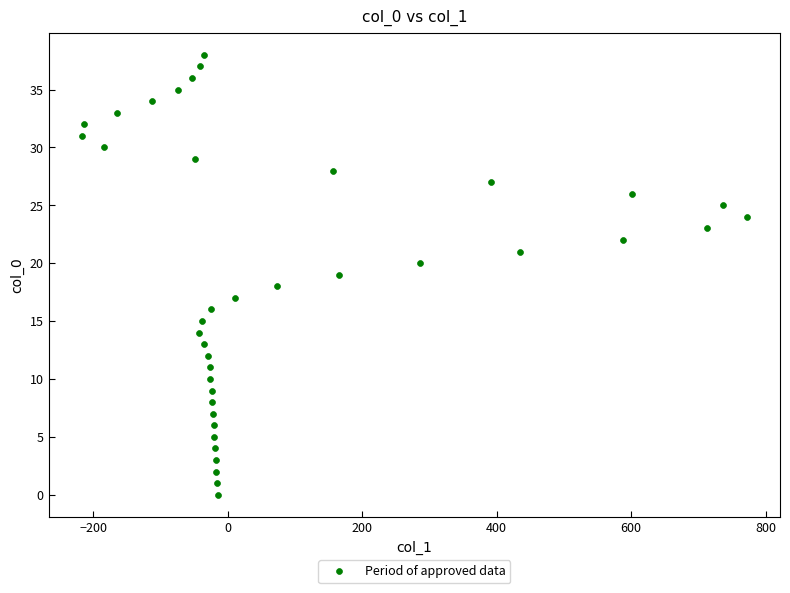

What is the range of X values (max minus min)?

989